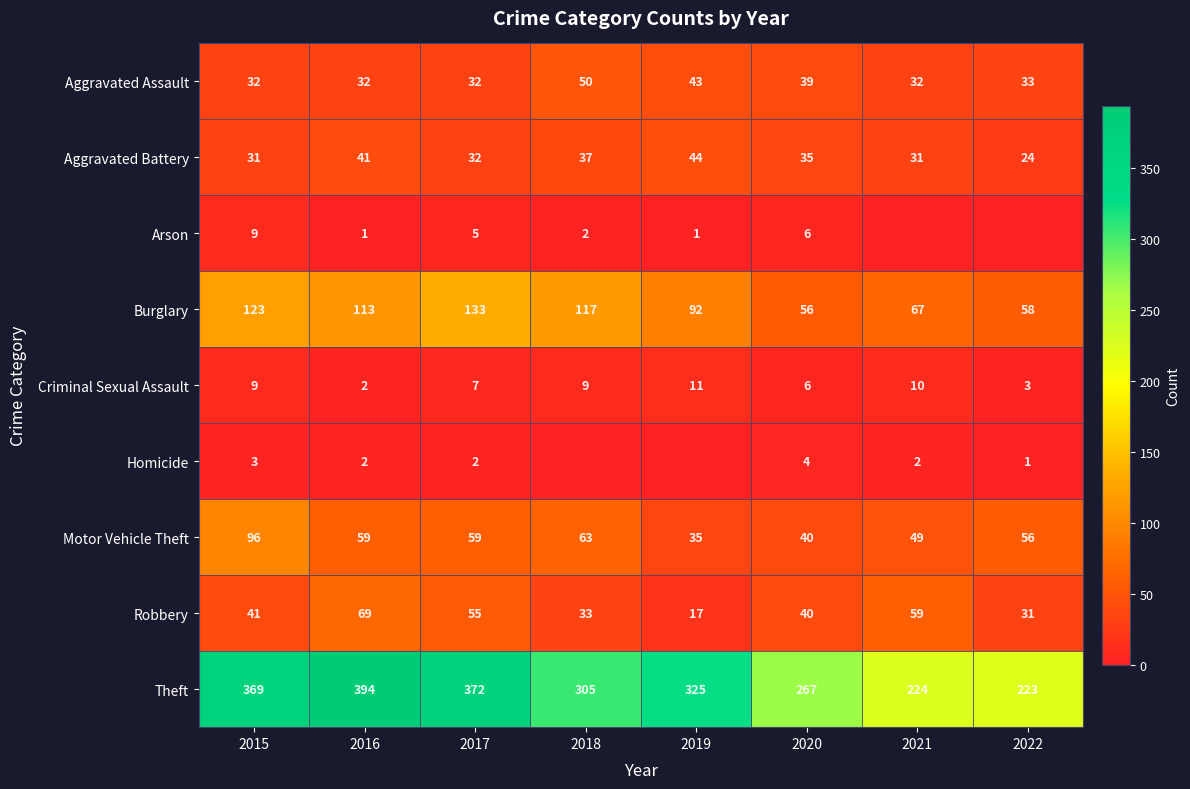

What is the spread (max minus min) of values at 2016?

393